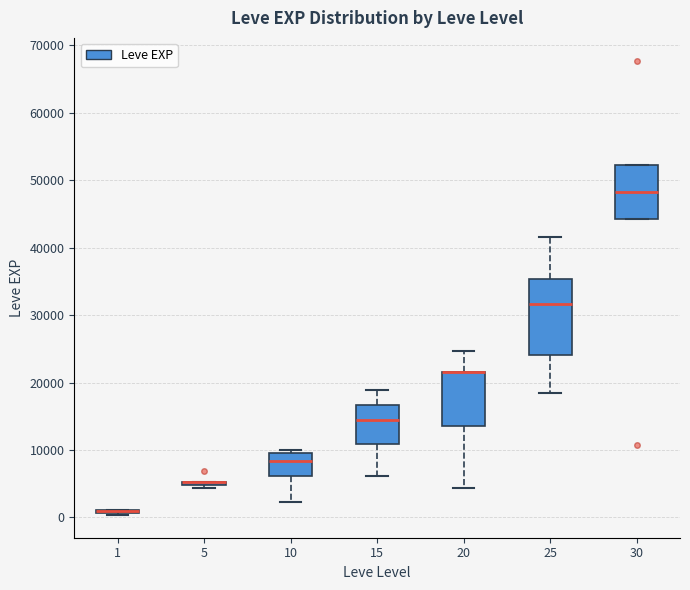

Where does the upper whisker of the box at x = 15 end on the y-axis? The values are not printed on the chart, so give them approximately, as read against the axis.

19000